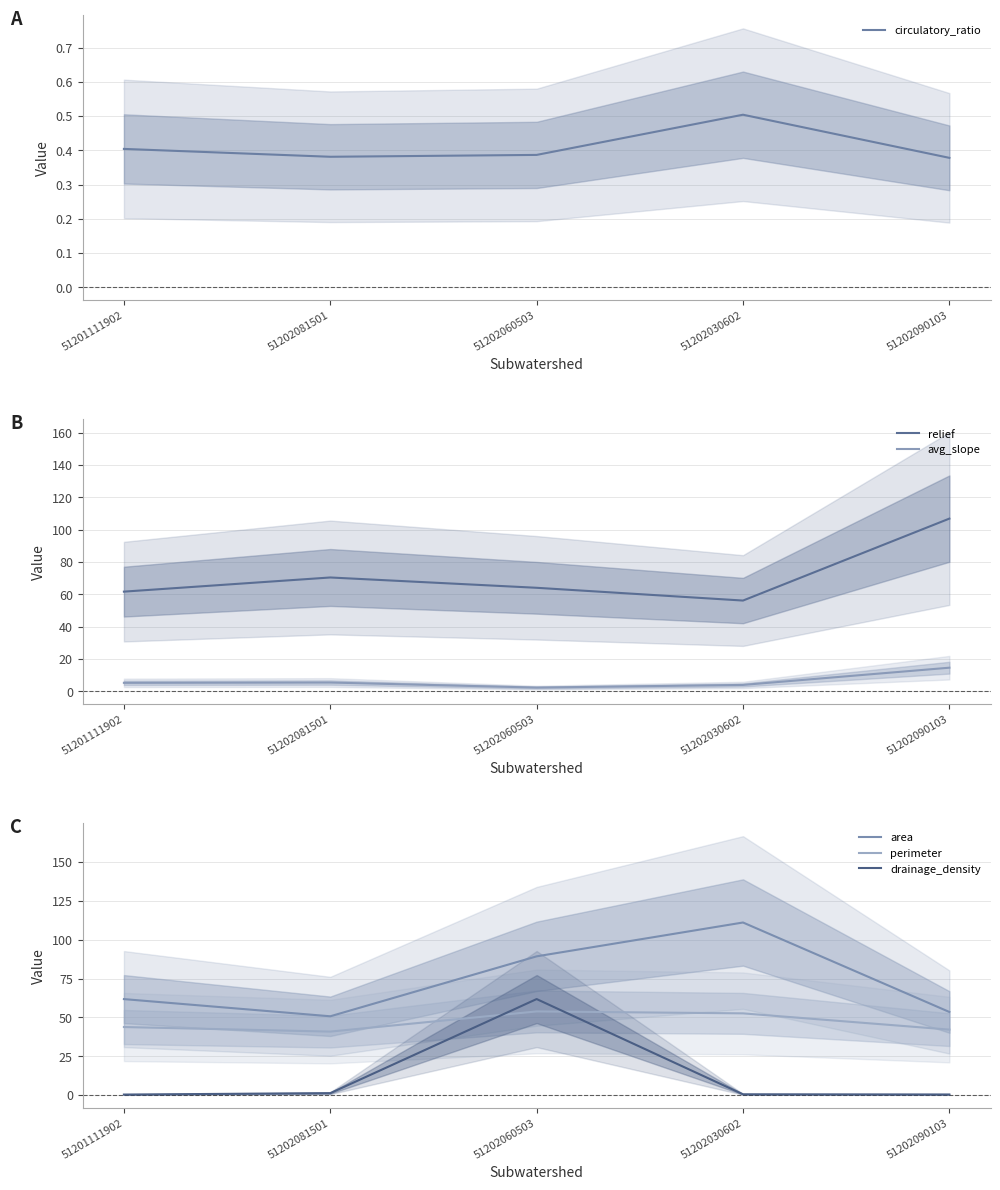

How many intersections are there between perimeter and drainage_density?

2